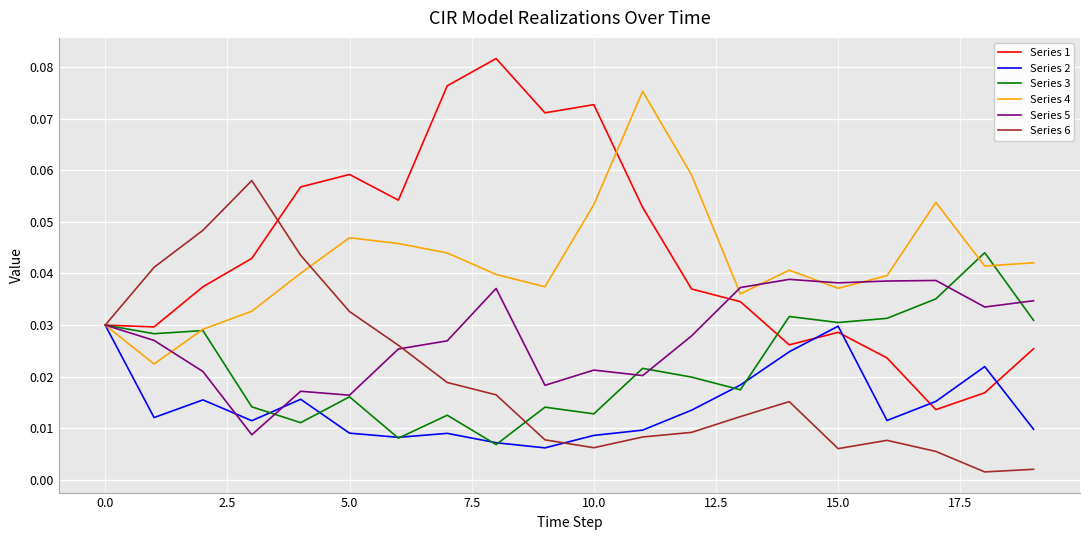

Rank the series by their maximum value, from highest to lowest.

Series 1, Series 4, Series 6, Series 3, Series 5, Series 2